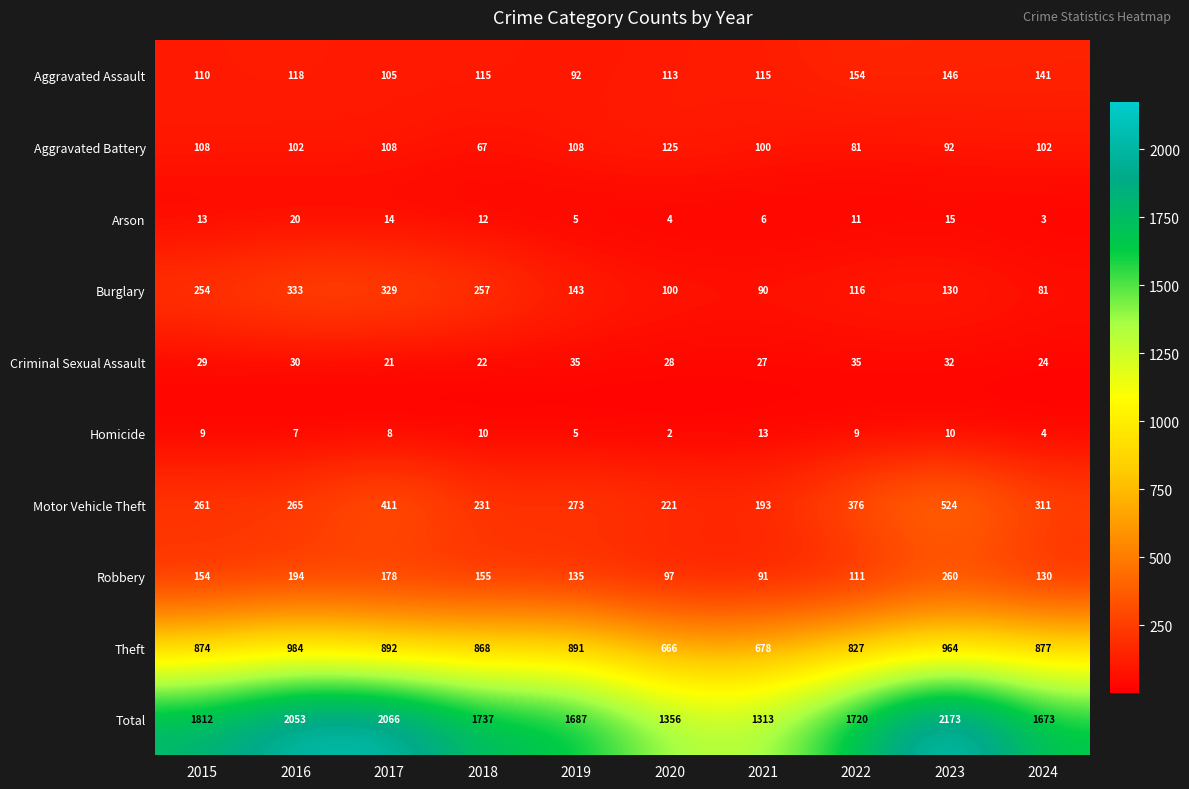

What is the total value across all series at 2021?

2626